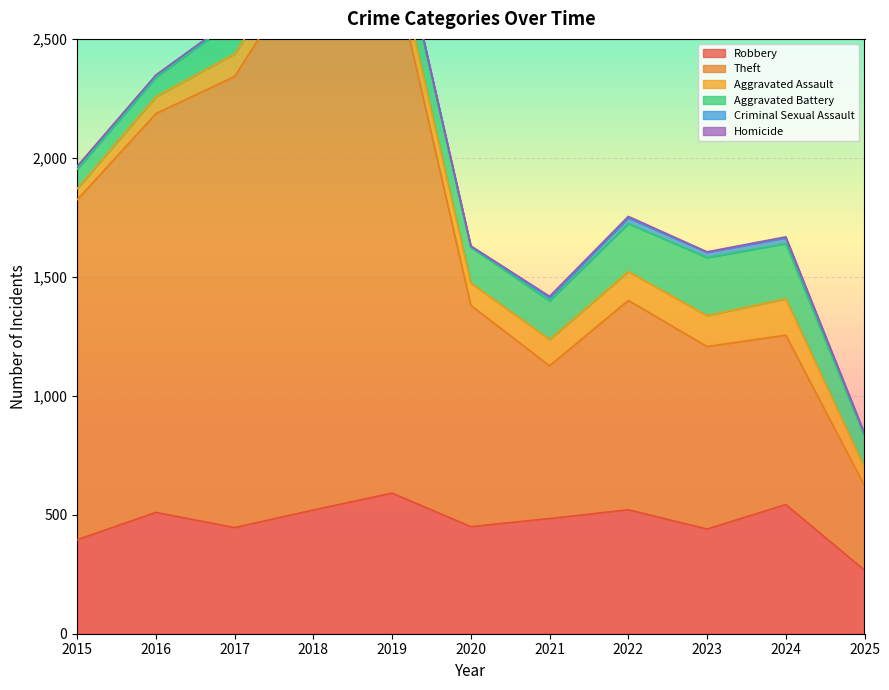

What is the sum of the Aggravated Assault values at 2015 and 2020?

140